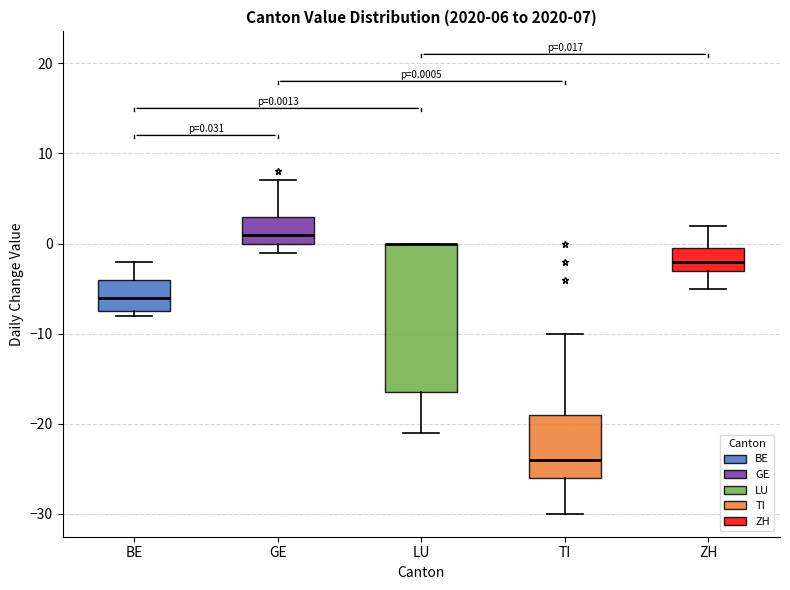

Comparing the boxes themselves (not the whiskers), which one is the tallest?

LU